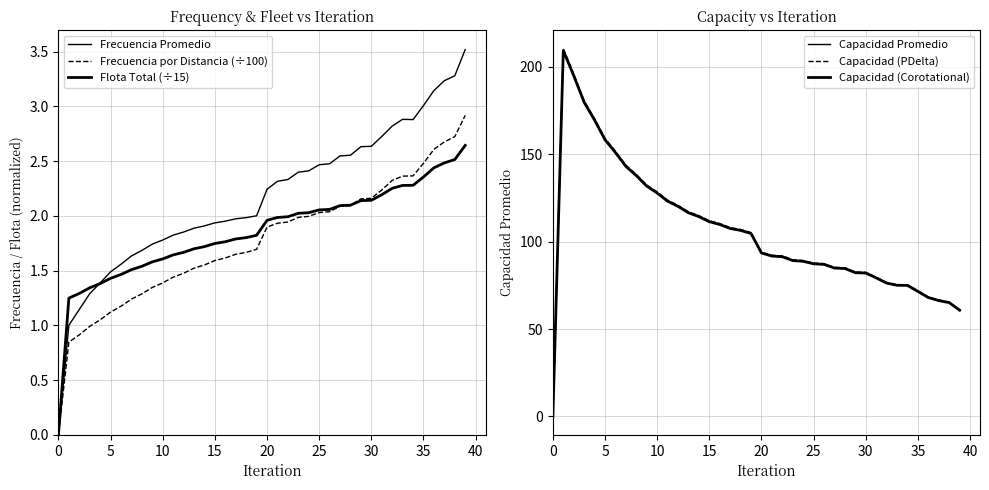

What is the sum of all Frecuencia por Distancia (÷100) values?

70.6